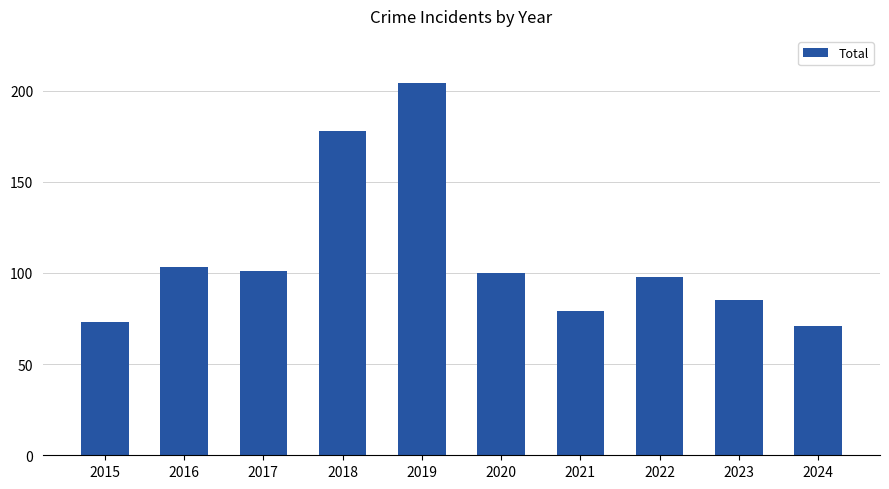

What is the greatest value displayed?

204